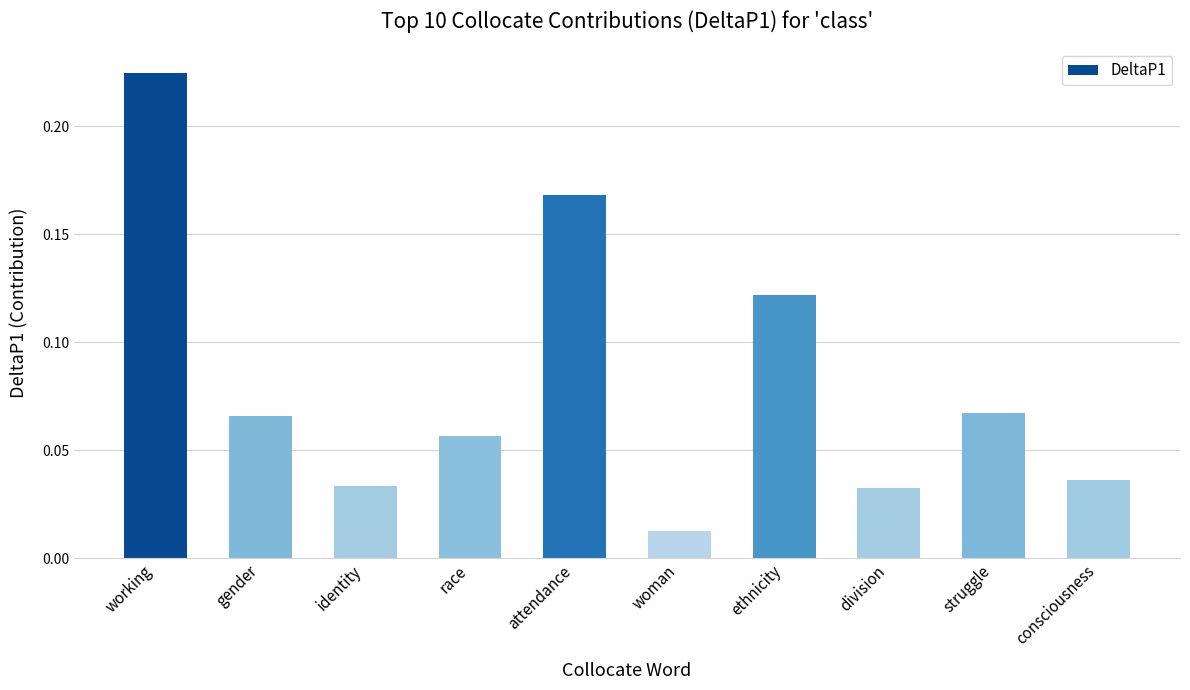

What is the change in value from identity to ethnicity?

+0.1